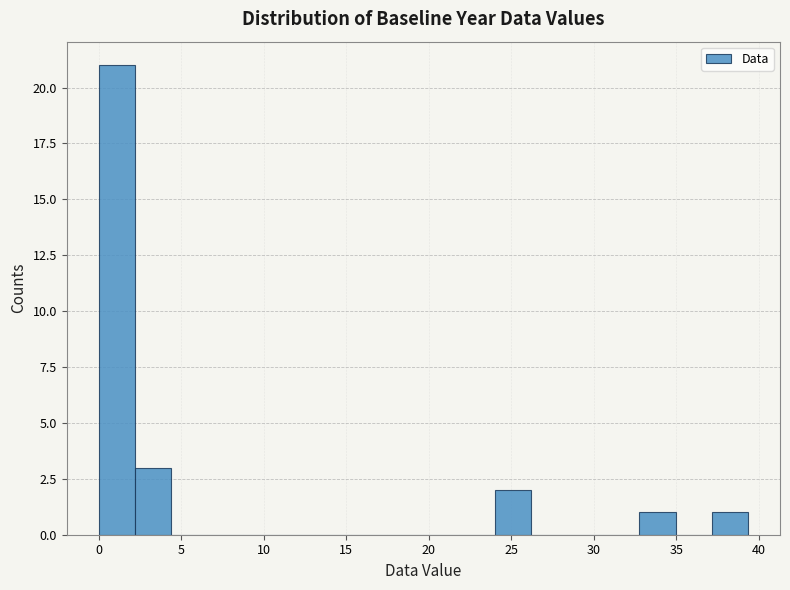

Reading left to right, transcribe this chart: for each bar, give the range it covers on the x-axis and its height. Neither the bar edges nor the heights are printed on the chart, so give them approximately, as read against the axes.

0.0 to 2.0: 21
2.0 to 4.5: 3
4.5 to 6.5: 0
6.5 to 8.5: 0
8.5 to 11.0: 0
11.0 to 13.0: 0
13.0 to 15.5: 0
15.5 to 17.5: 0
17.5 to 19.5: 0
19.5 to 22.0: 0
22.0 to 24.0: 0
24.0 to 26.0: 2
26.0 to 28.5: 0
28.5 to 30.5: 0
30.5 to 33.0: 0
33.0 to 35.0: 1
35.0 to 37.0: 0
37.0 to 39.5: 1